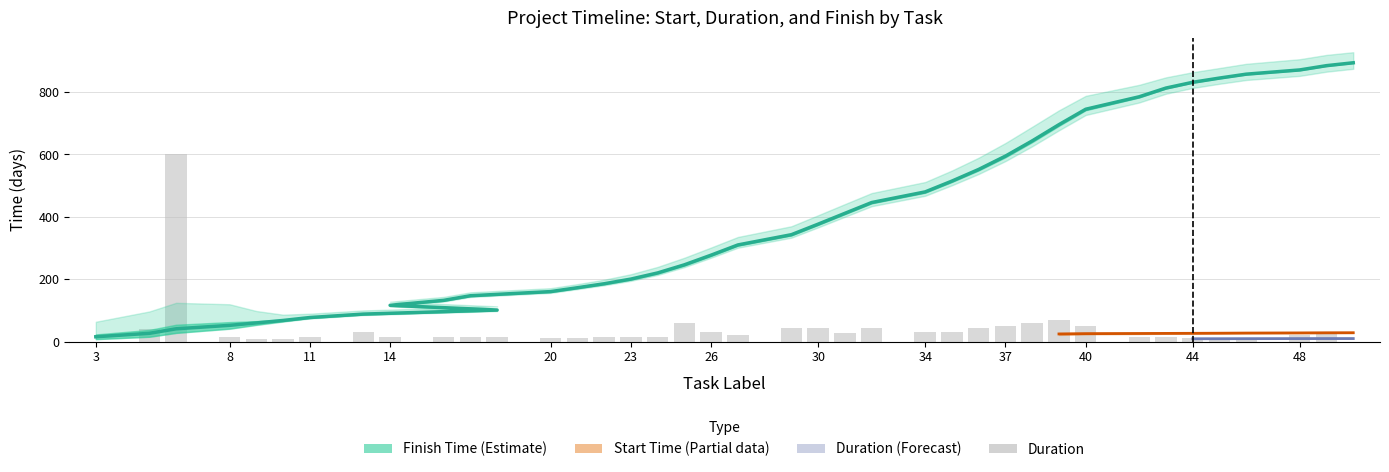

Is it true that the value at 40 is 69?

False